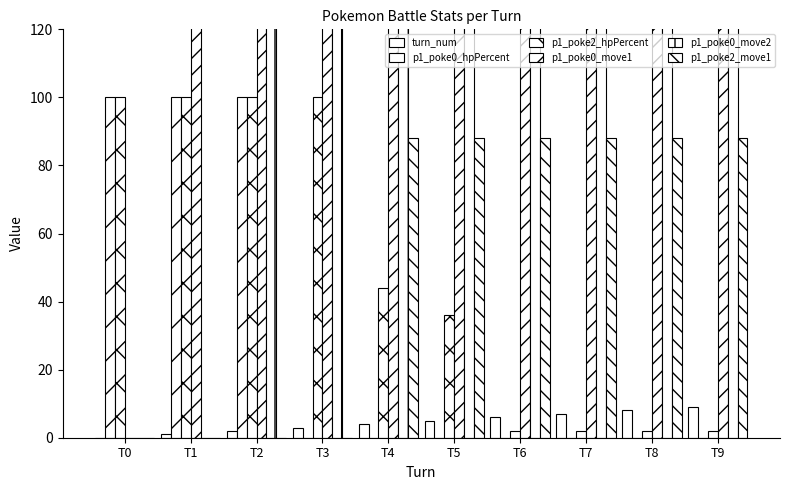

True or false: p1_poke2_hpPercent has a value of 44 at T0.

False